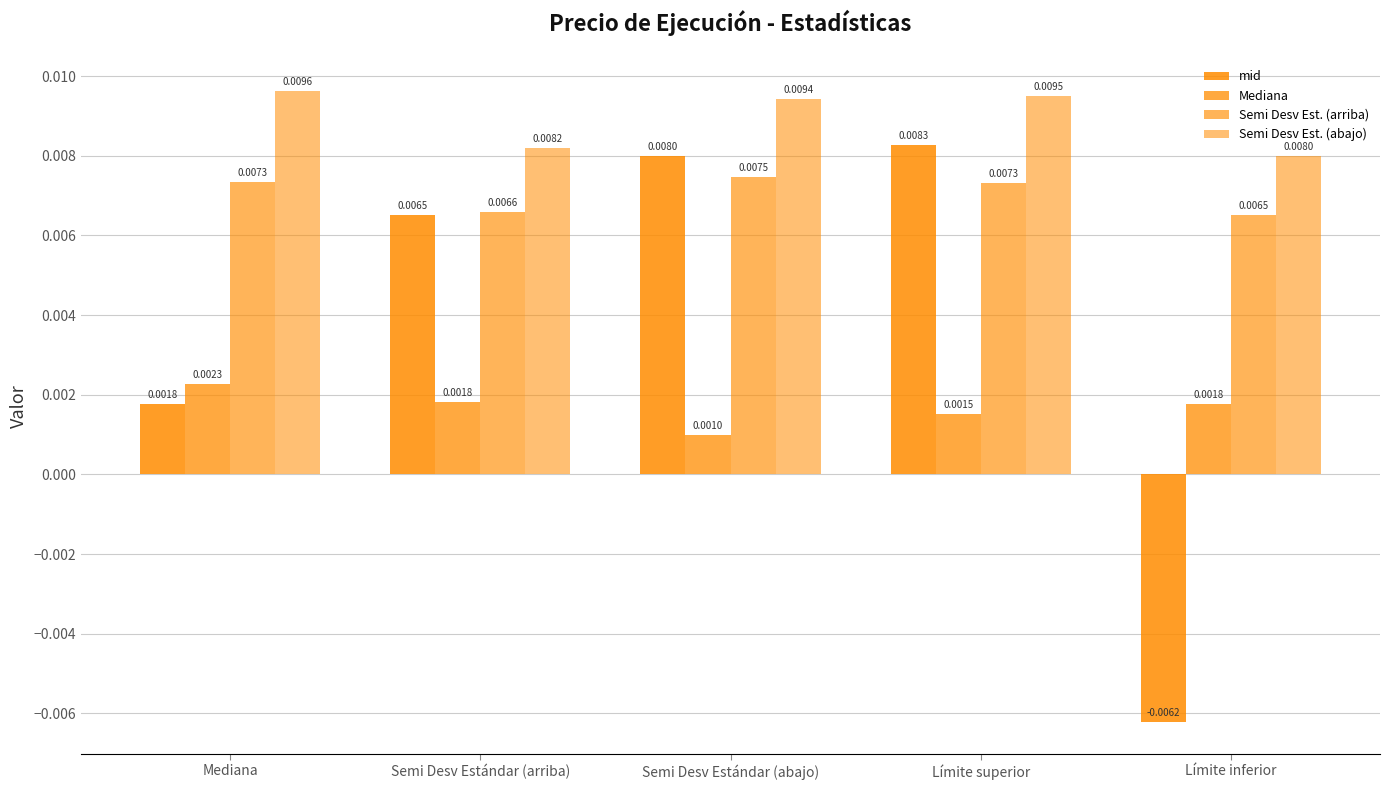

Does the chart contain any negative values?

Yes